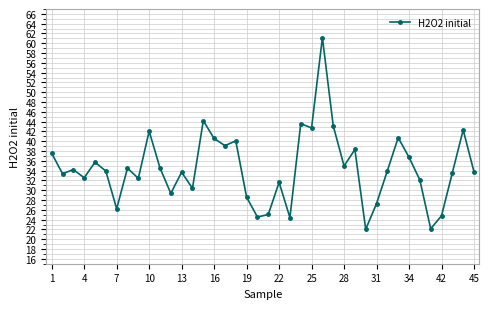

How many lines are shown in the chart?

1